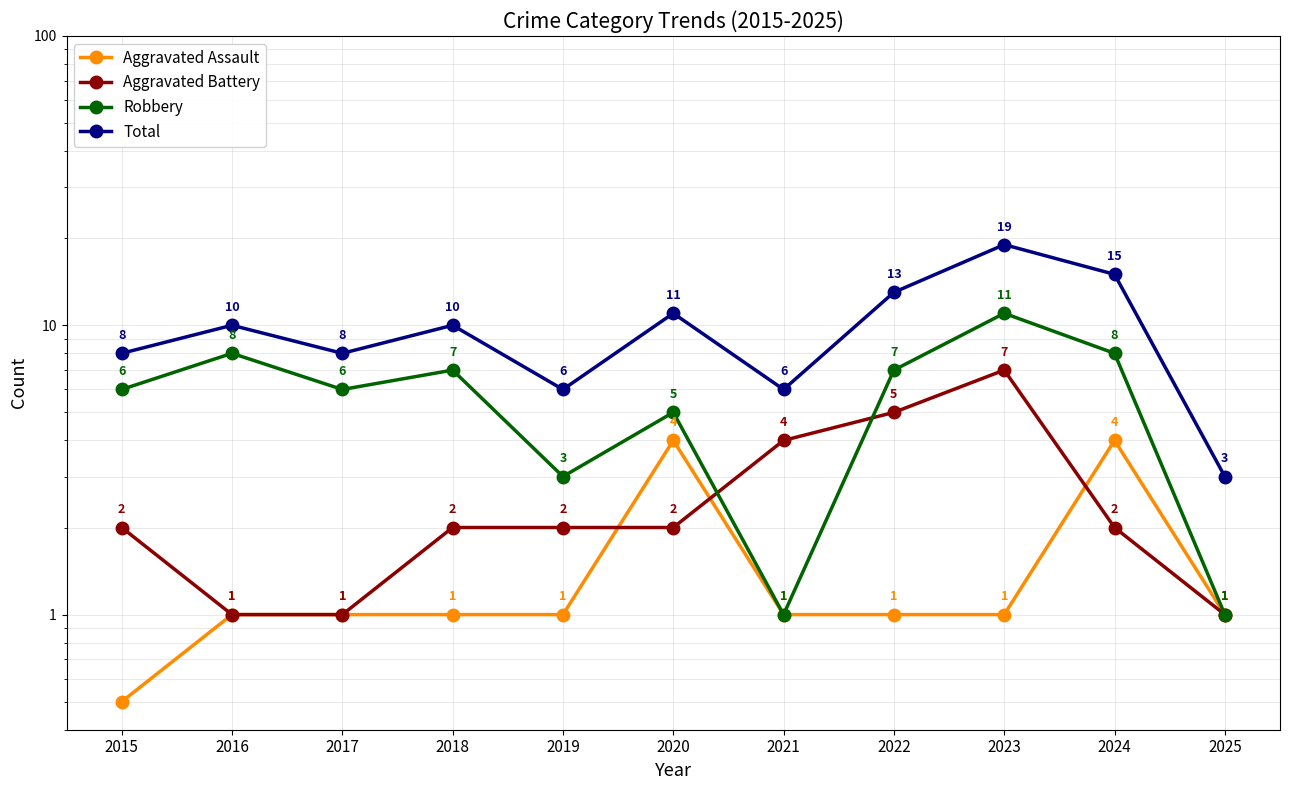

What are all the series names shown in the legend?

Aggravated Assault, Aggravated Battery, Robbery, Total